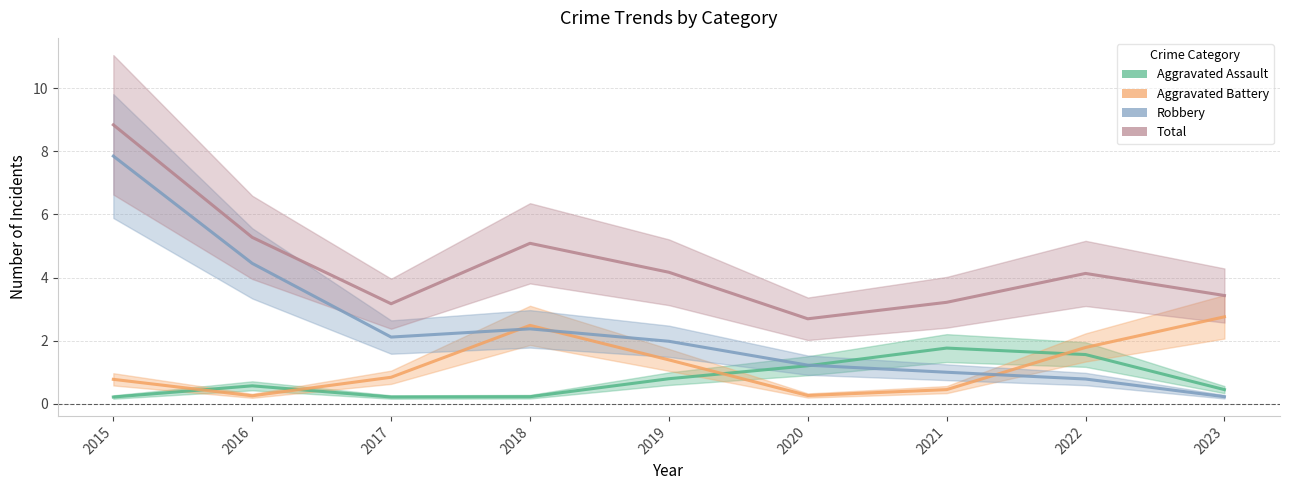

What is the difference between the maximum and minimum values in the Total series?

6.1